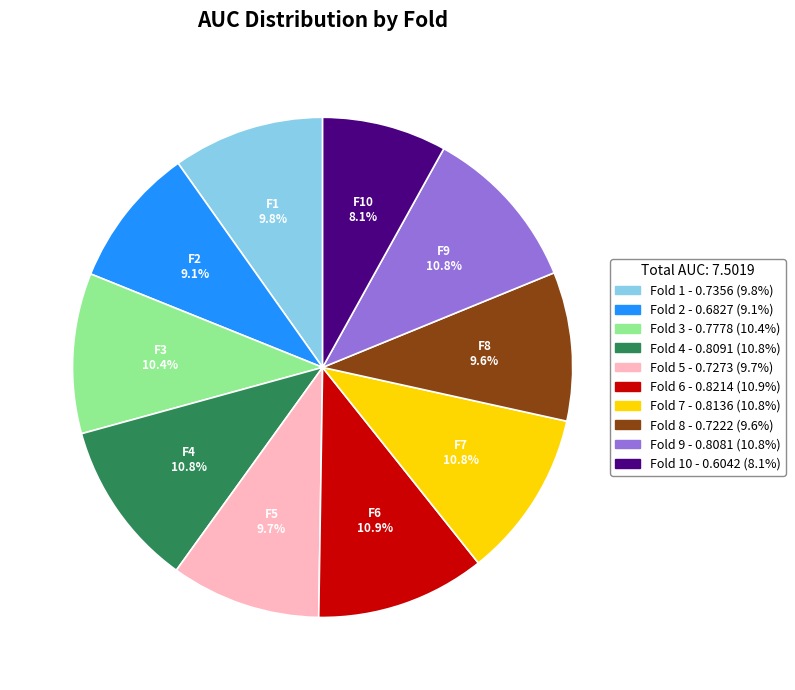

Is there any slice that represents more than half of the pie?

No